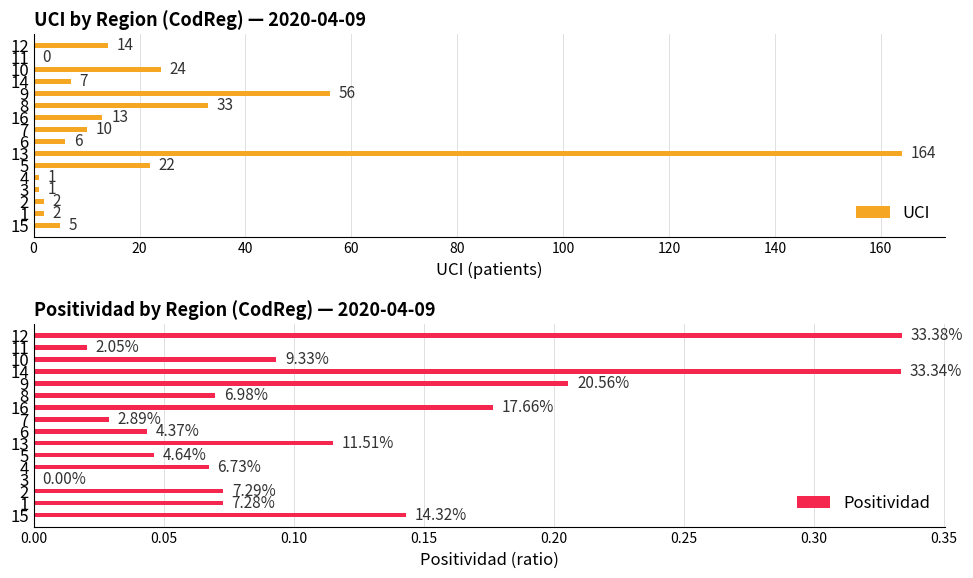

What is the maximum value for UCI?

164